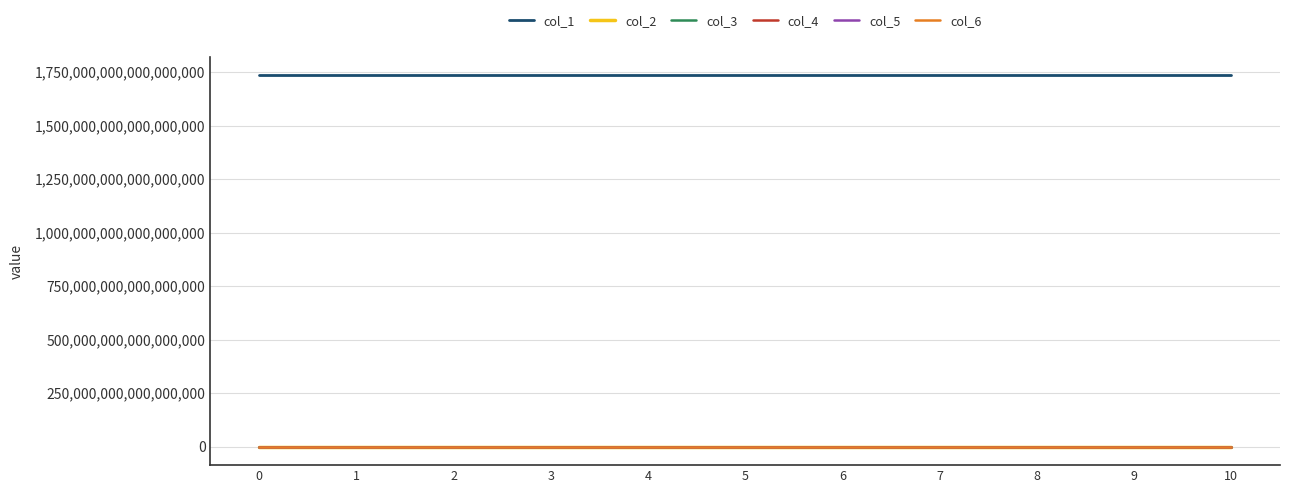

True or false: col_6 and col_1 intersect in this chart.

False